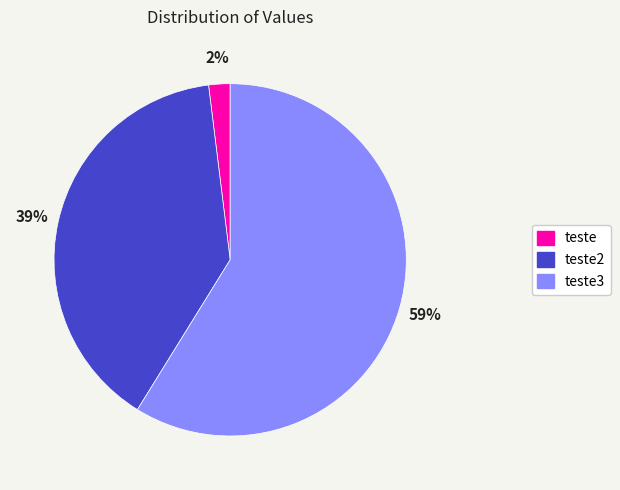

To the nearest percent, what is the difference between the largest and smallest slice percentages?

57%